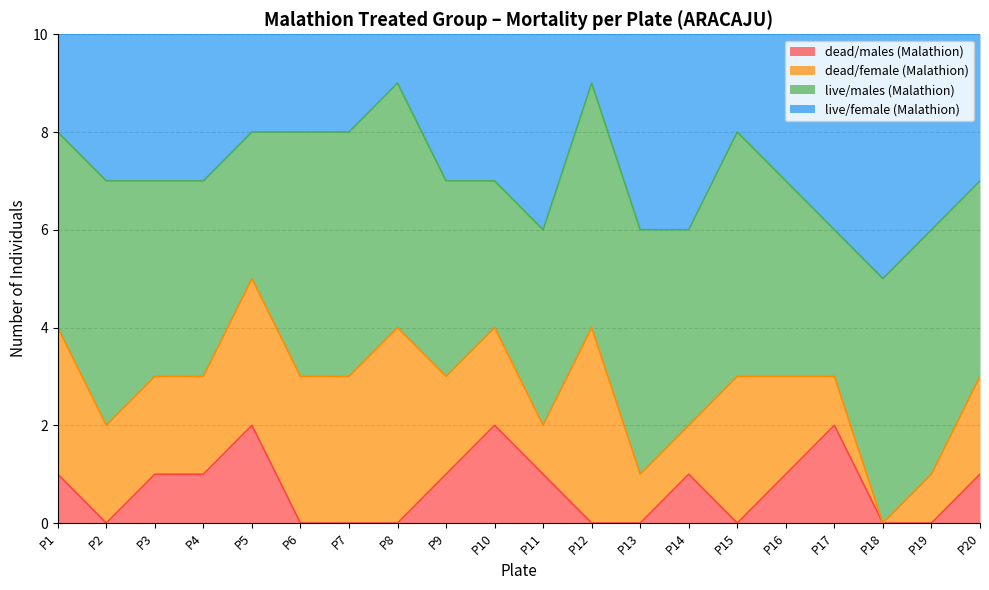

What is the total value across all series at P20?

10